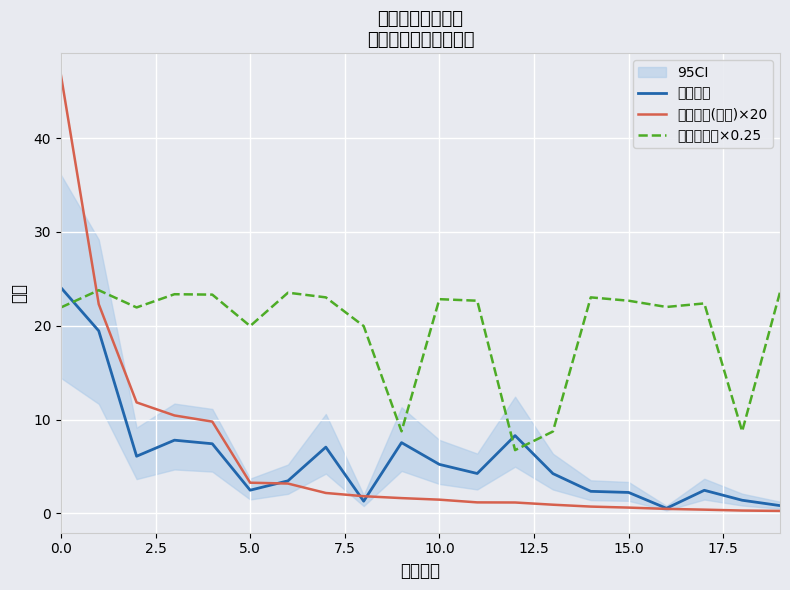

True or false: 持有市值(亿元)×20 and 基金金额 intersect in this chart.

True